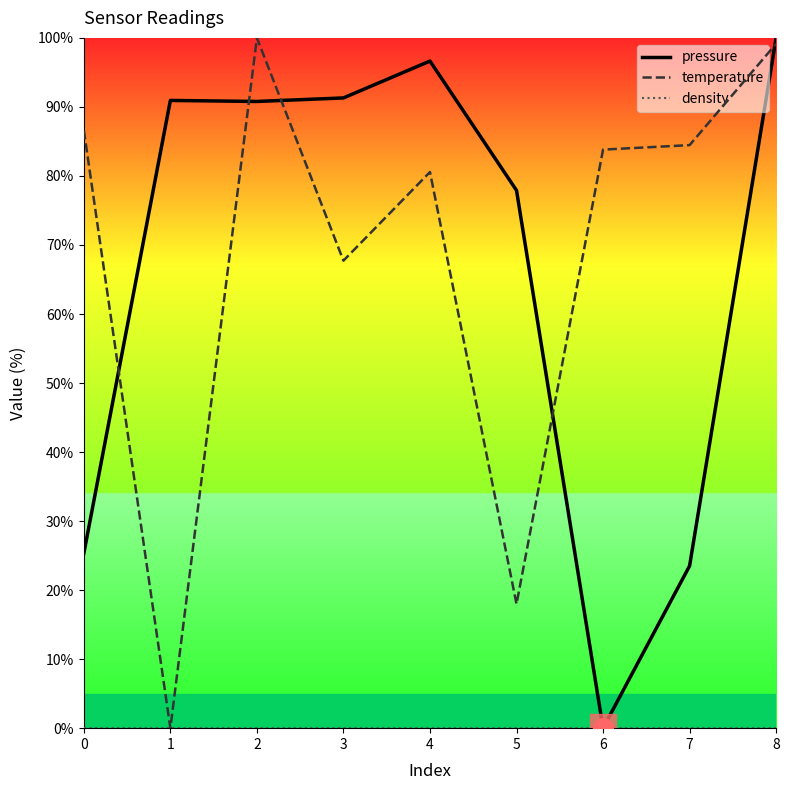

Which series contains the lowest Y value?

temperature